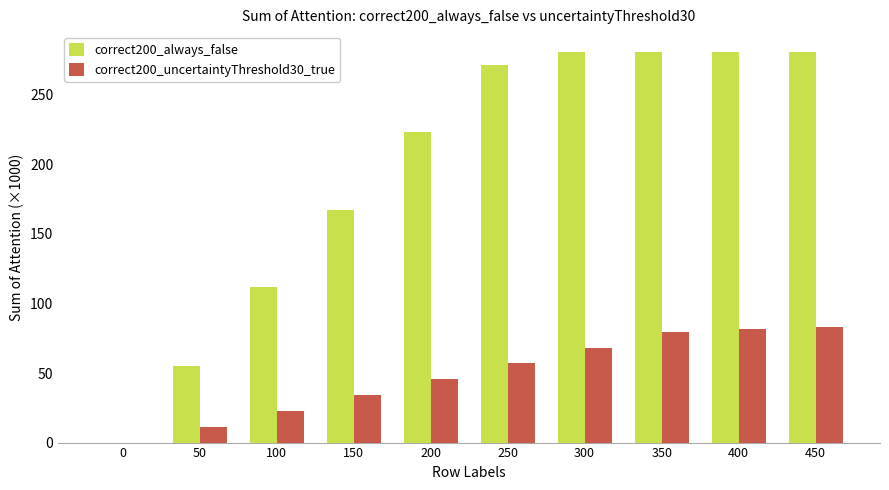

How many distinct data groups are displayed?

2